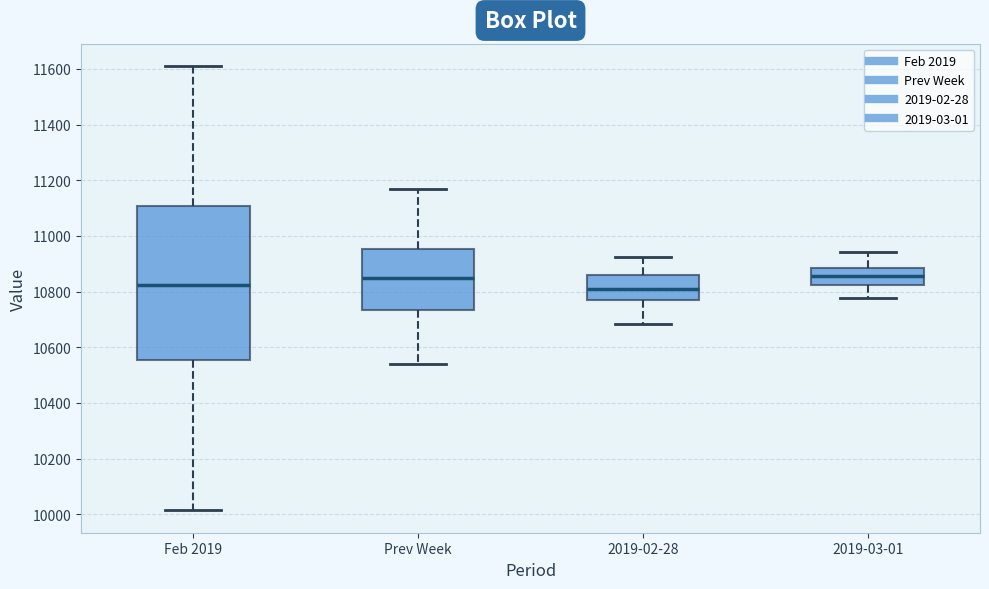

Reading left to right, read every box against the y-axis: the position of its median line, the range the box covers, and the ends of its whiskers. The values are not printed on the chart, so give them approximately, as read against the axis.

Feb 2019: median 10820, box 10560 to 11100, whiskers 10020 to 11620
Prev Week: median 10840, box 10740 to 10960, whiskers 10540 to 11160
2019-02-28: median 10800, box 10760 to 10860, whiskers 10680 to 10920
2019-03-01: median 10860, box 10820 to 10880, whiskers 10780 to 10940